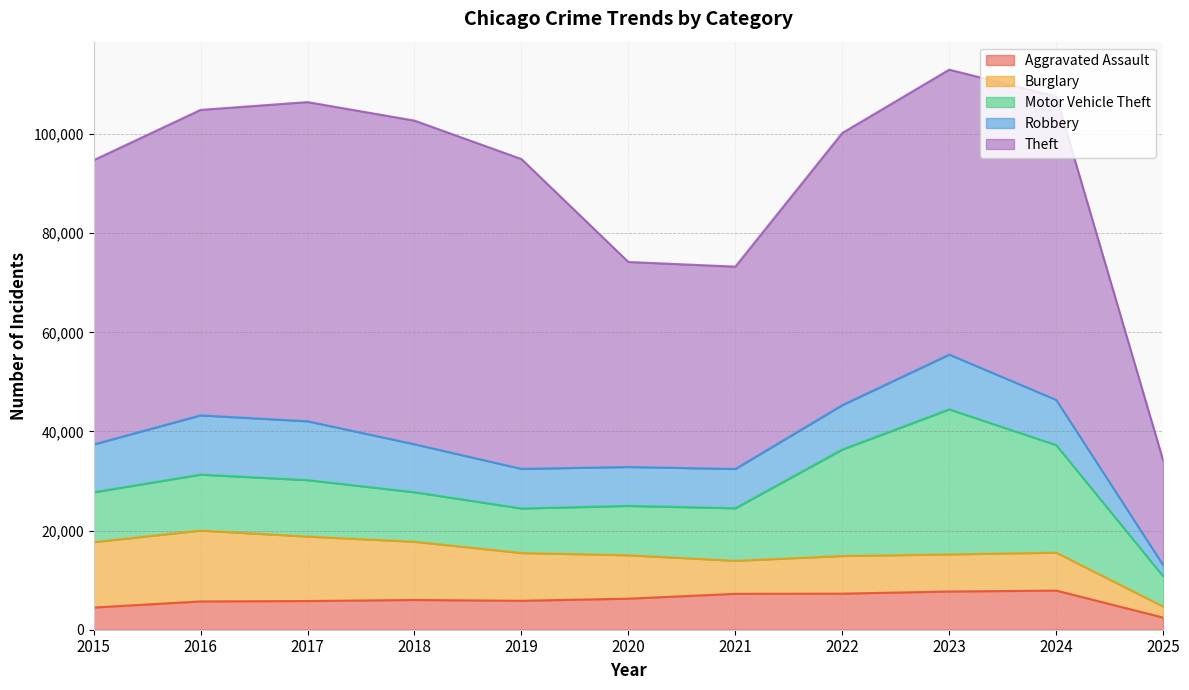

Reading left to right, what are all the values shown in this chart?

Aggravated Assault: 2015=4480	2016=5713	2017=5793	2018=6002	2019=5841	2020=6265	2021=7242	2022=7281	2023=7712	2024=7901	2025=2452
Burglary: 2015=13184	2016=14289	2017=13001	2018=11747	2019=9638	2020=8758	2021=6662	2022=7594	2023=7484	2024=7650	2025=2230
Motor Vehicle Theft: 2015=10068	2016=11285	2017=11380	2018=9985	2019=8978	2020=9959	2021=10605	2022=21470	2023=29253	2024=21694	2025=6107
Robbery: 2015=9638	2016=11960	2017=11881	2018=9681	2019=7995	2020=7855	2021=7920	2022=8965	2023=11053	2024=9122	2025=2237
Theft: 2015=57352	2016=61623	2017=64386	2018=65289	2019=62498	2020=41349	2021=40820	2022=54897	2023=57481	2024=61219	2025=21138